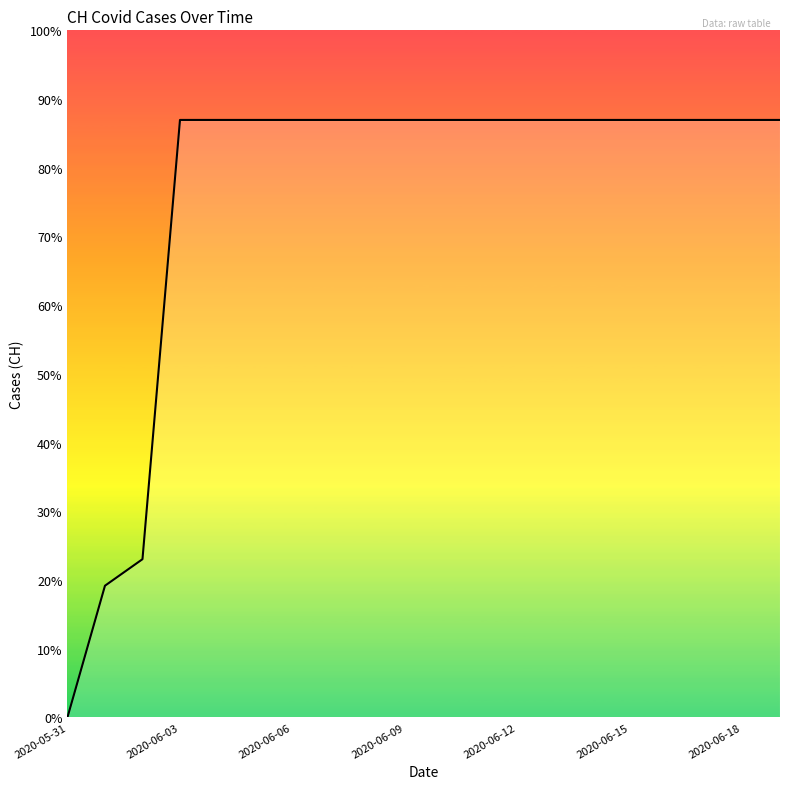

Does the chart display data point markers on the line(s)?

No